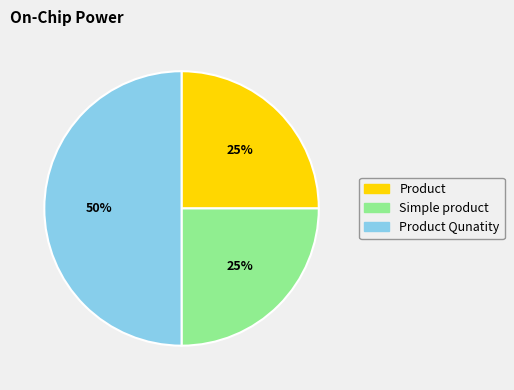

To the nearest percent, what is the difference between the largest and smallest slice percentages?

25%